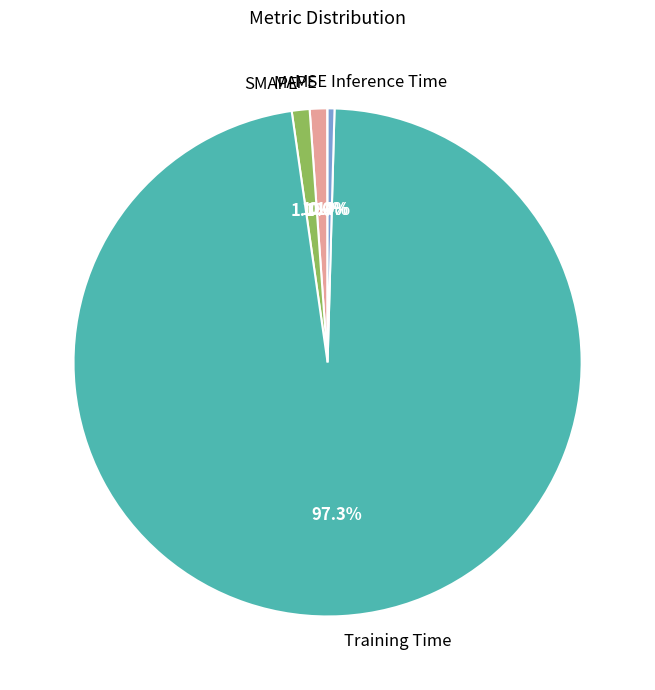

To the nearest percent, what portion does SMAPE represent?

1%